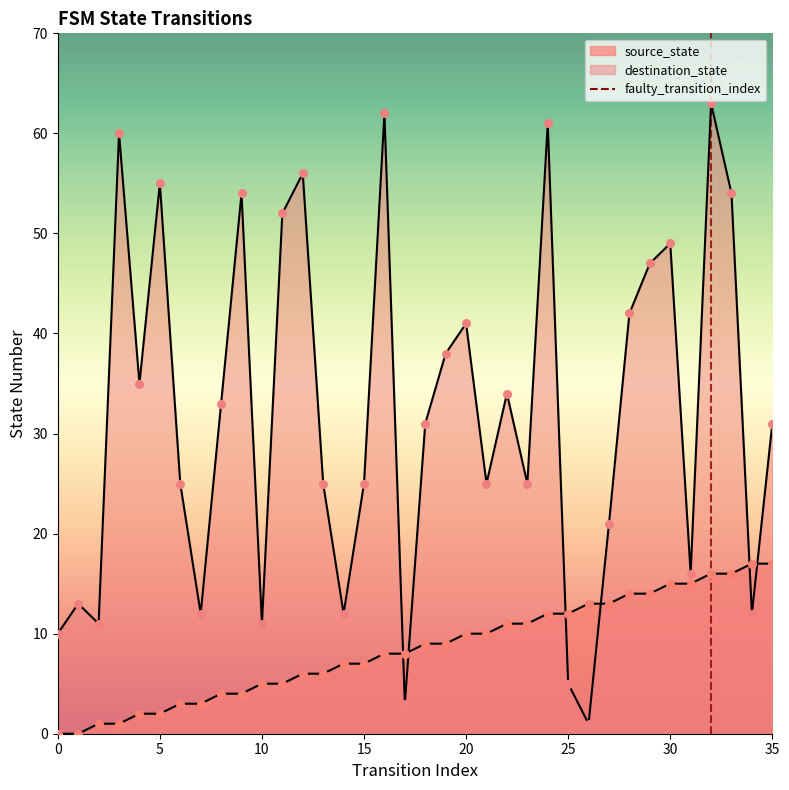

What is the total value across all series at 4?

37